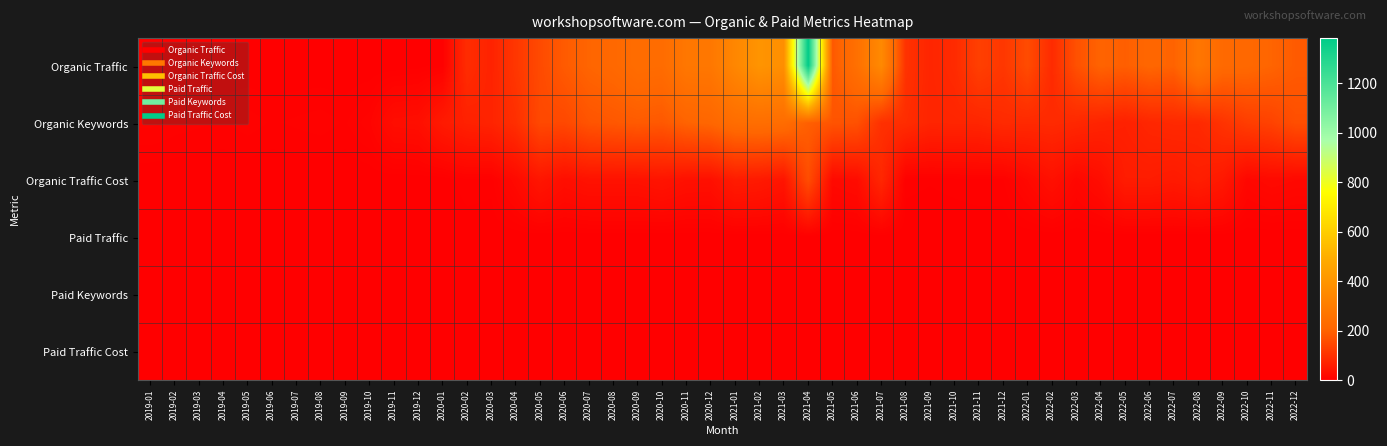

How many series are shown in this chart?

6